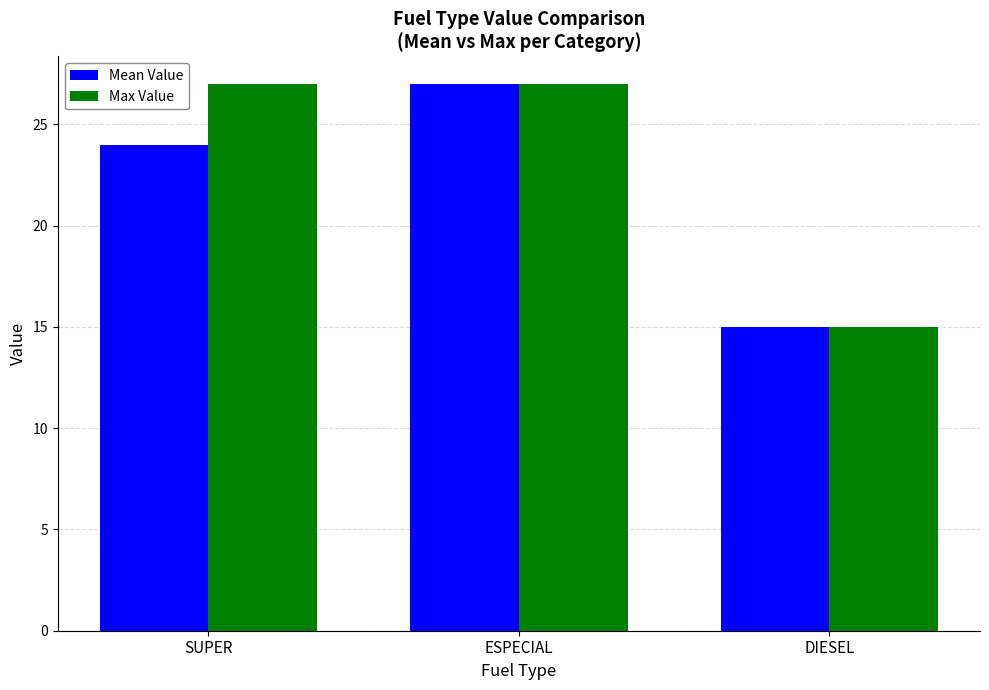

Which label corresponds to the smallest value in the chart?

DIESEL